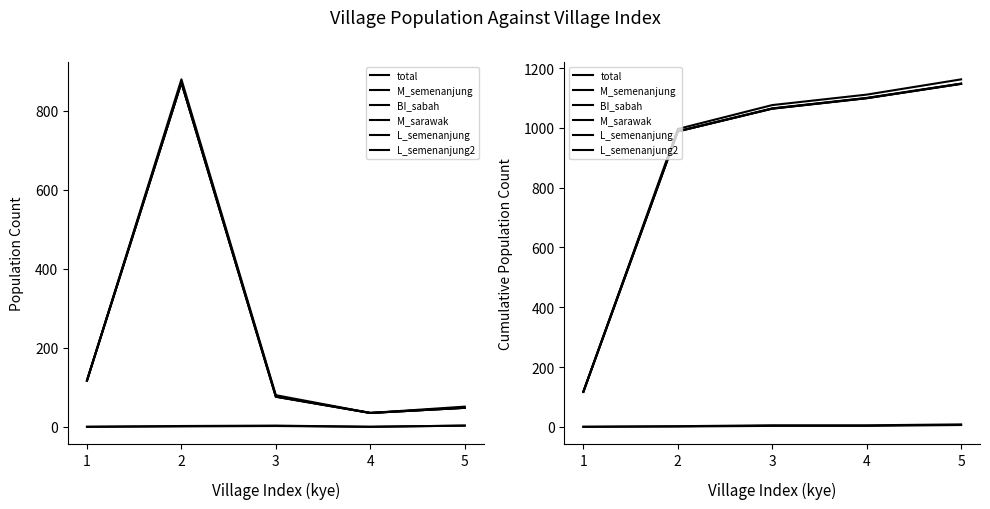

What is the highest value of the total series?

1162